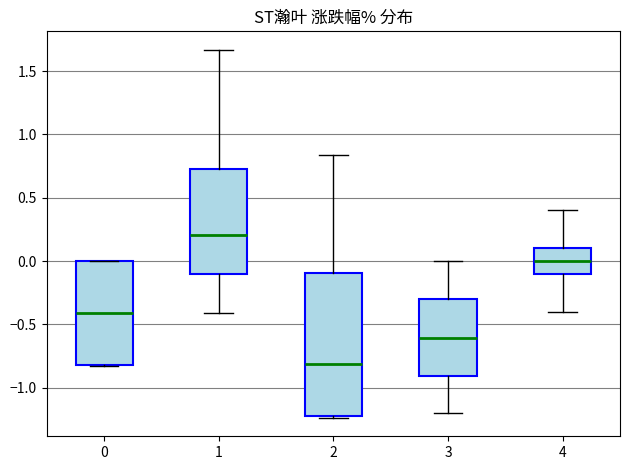

Where does the median line of the box at x = 3 sit on the y-axis? The values are not printed on the chart, so give them approximately, as read against the axis.

-0.60